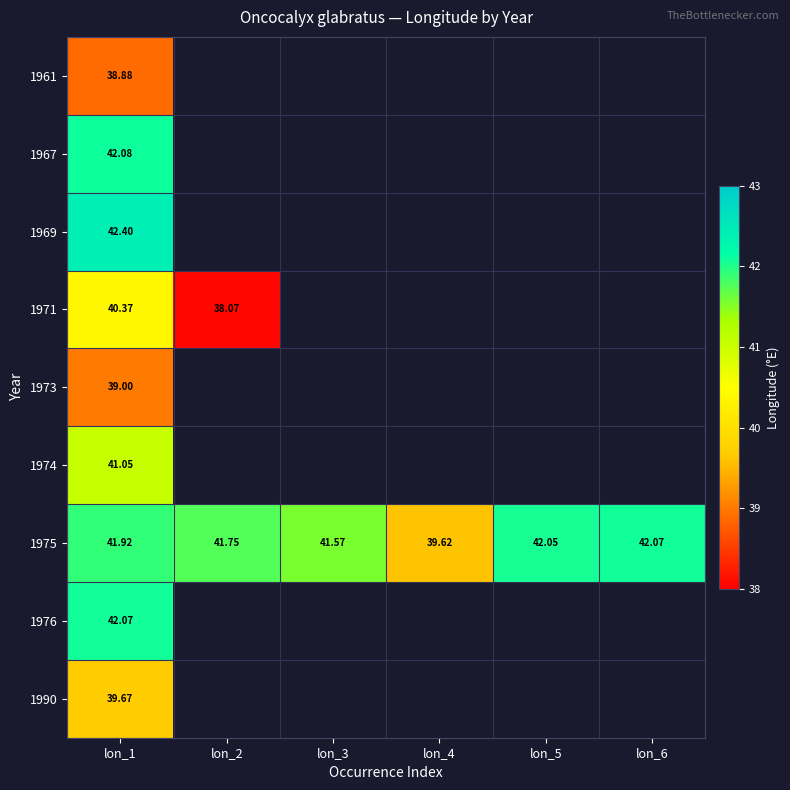

Which label corresponds to the smallest value in the chart?

lon_2